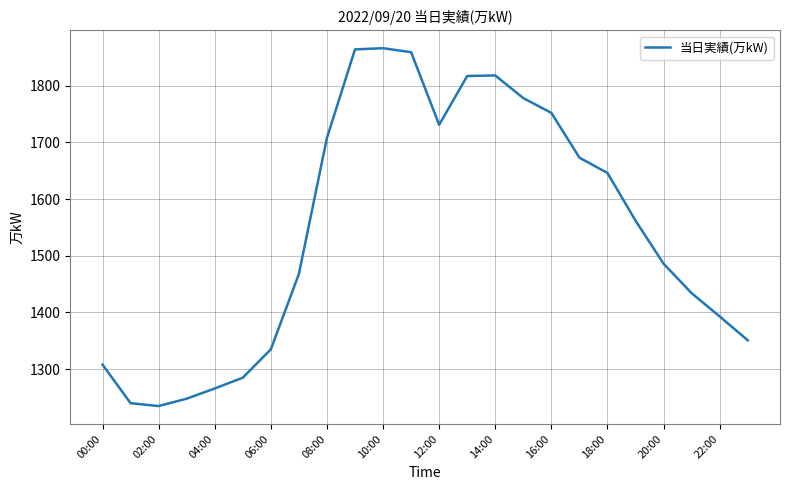

How many interior local peaks (higher than both neighbors) does the data have?

2